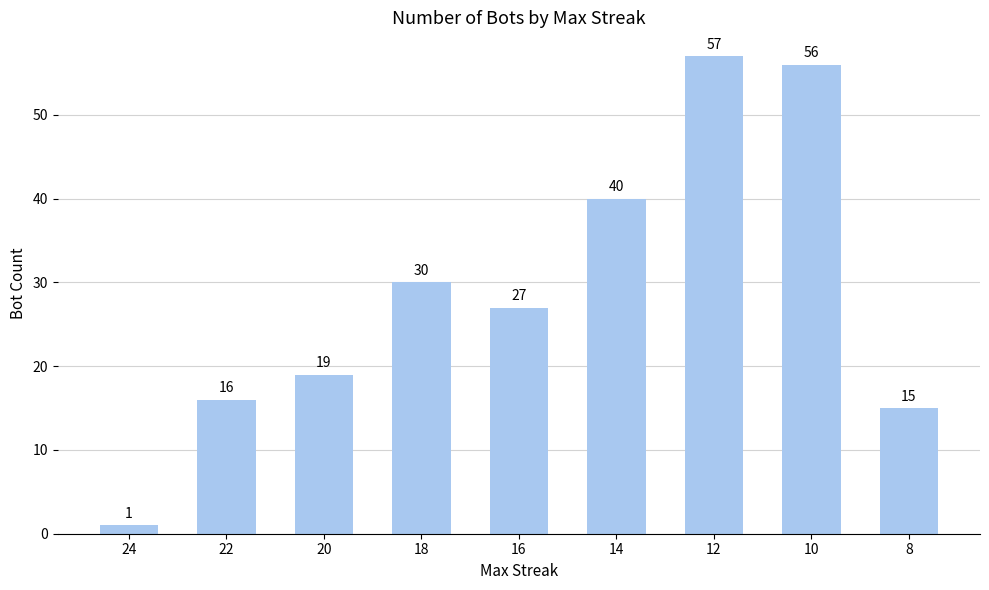

Which label corresponds to the smallest value in the chart?

24